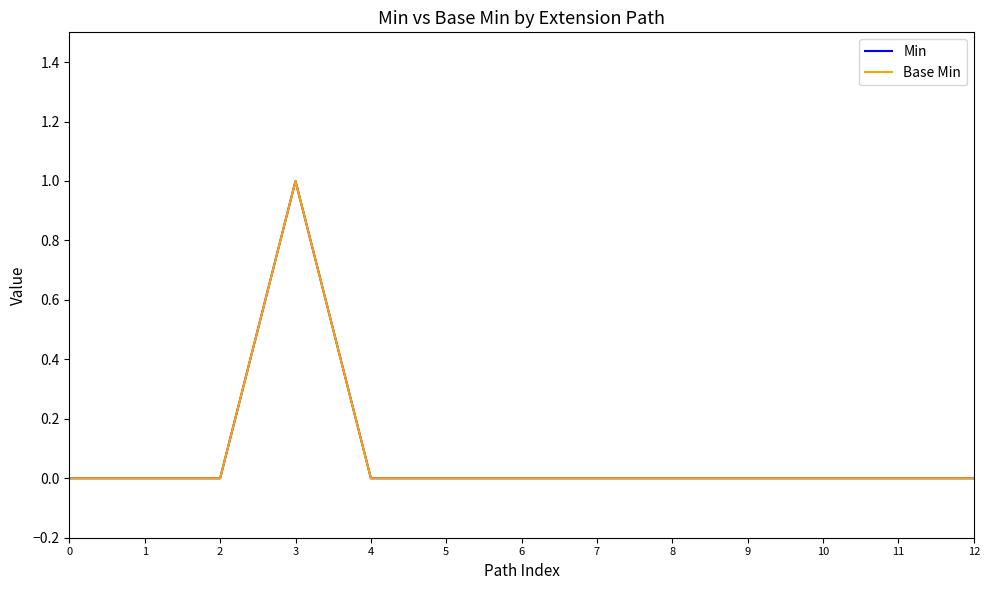

Which label corresponds to the largest value in the chart?

3